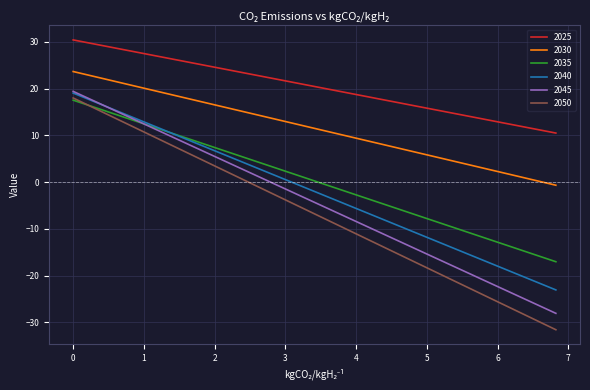

True or false: 2030 and 2035 intersect in this chart.

False